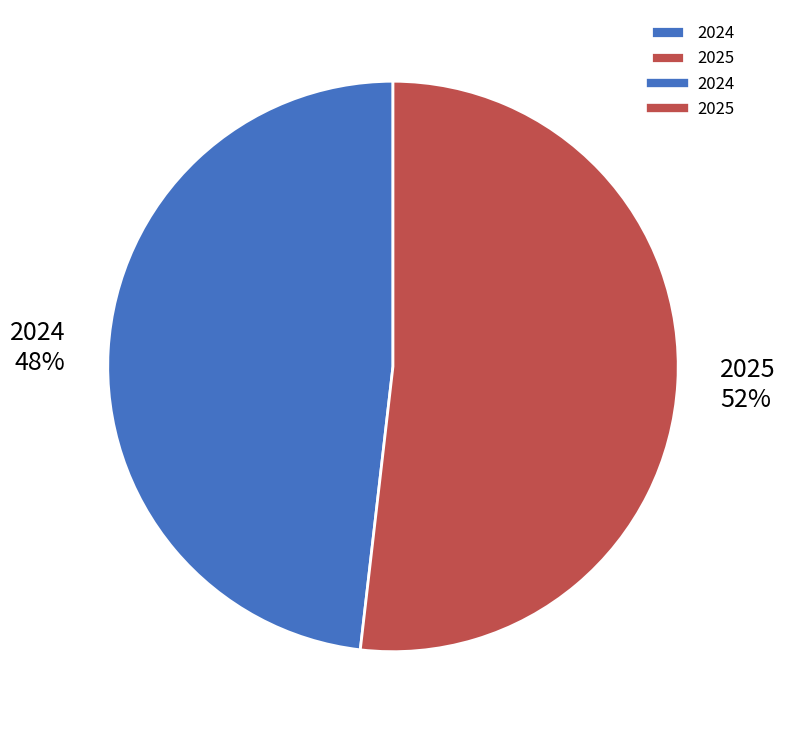

Do 2024 and 2025 together represent more than half of the pie?

Yes